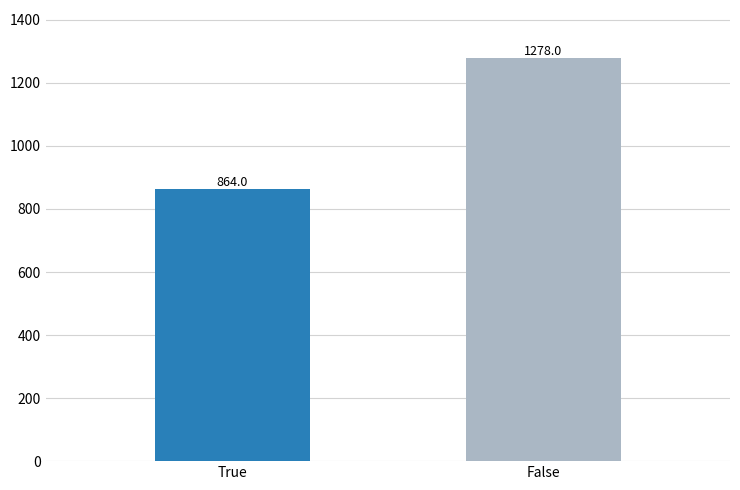

Reading left to right, what are all the values shown in this chart?

True=864	False=1278